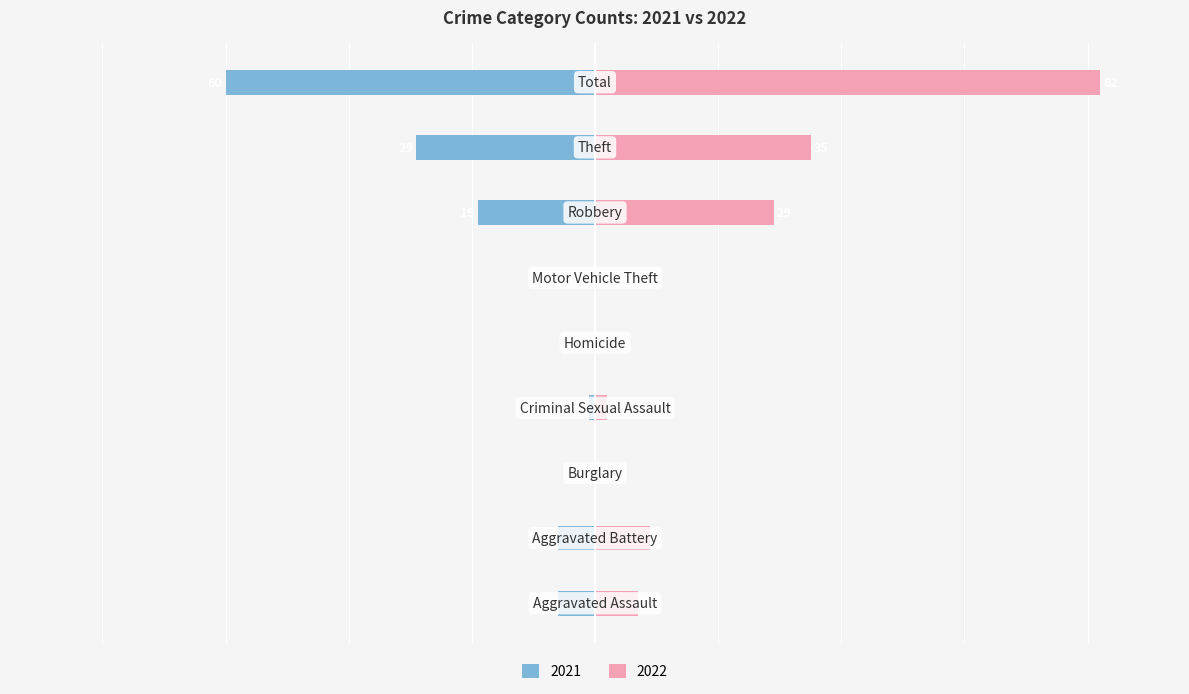

What is the maximum value shown in the chart?

82